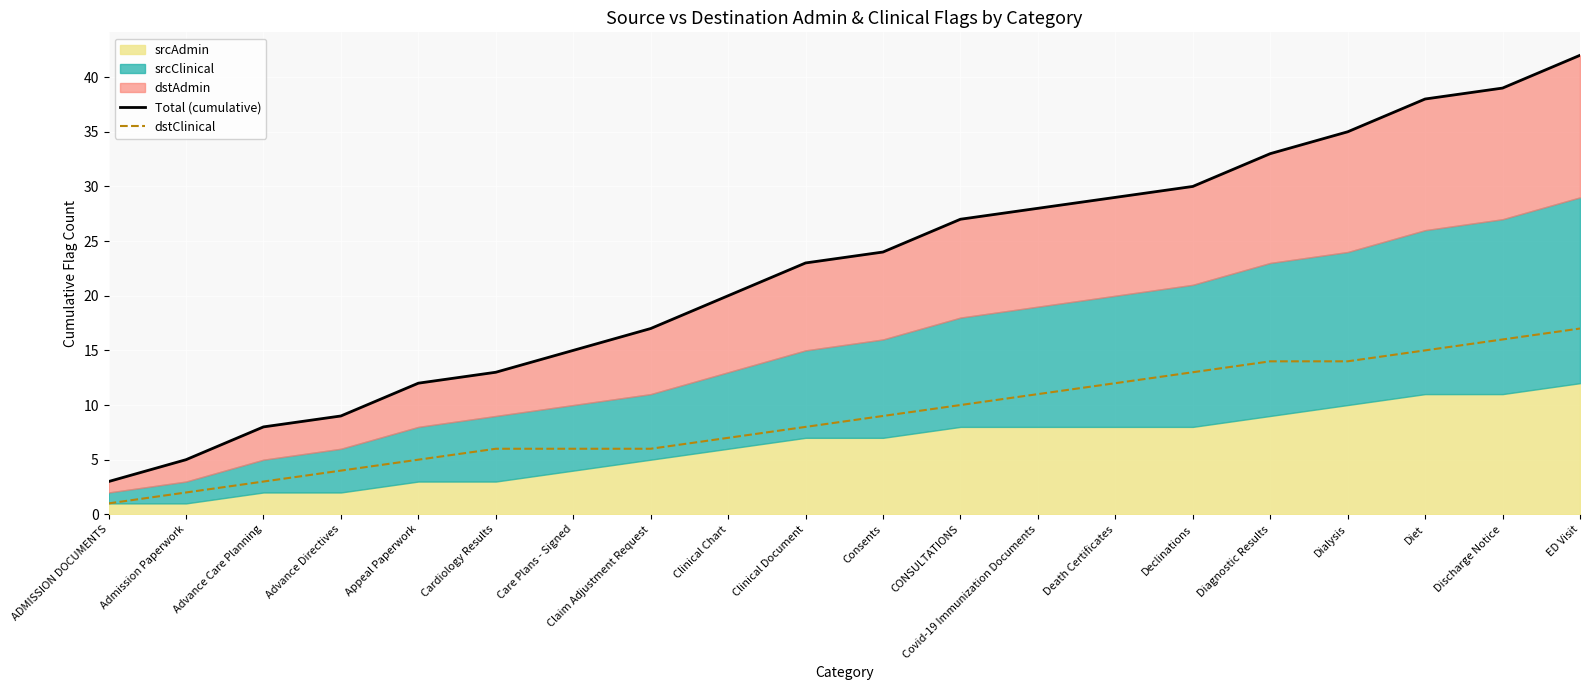

Does the chart display data point markers on the line(s)?

No